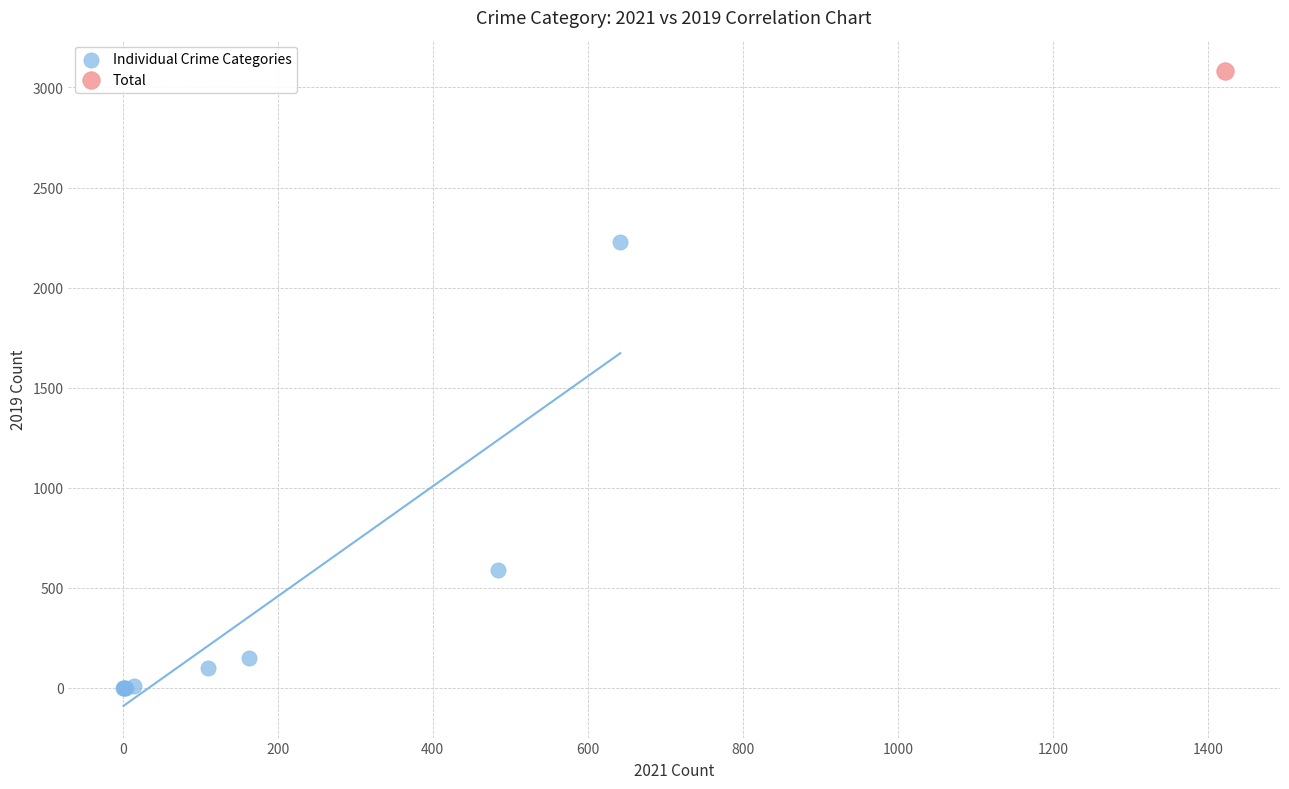

What are all the series names shown in the legend?

Individual Crime Categories, Total